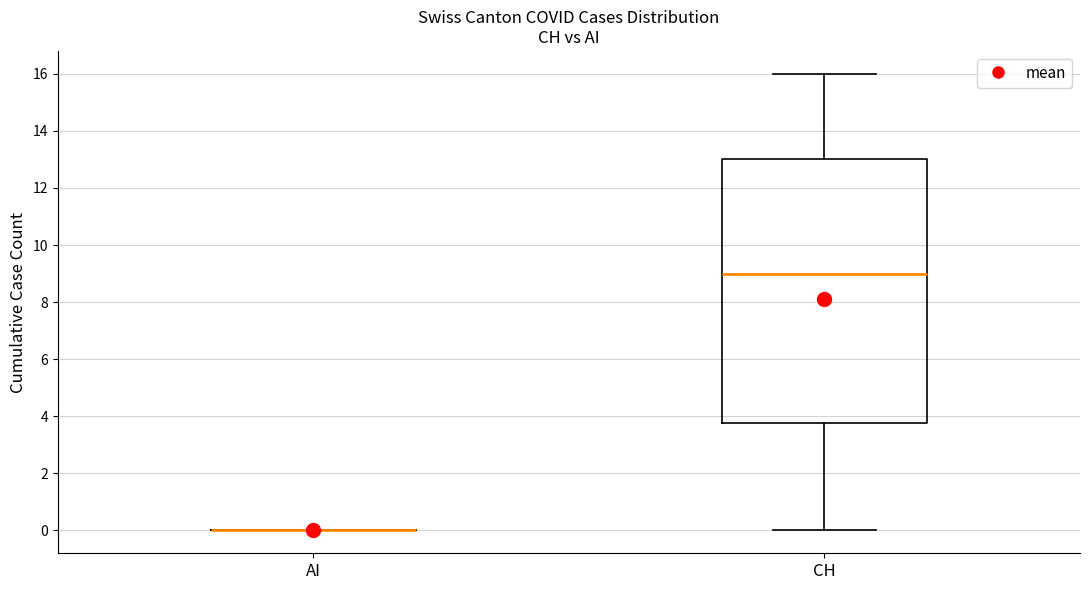

Reading left to right, read every box against the y-axis: the position of its median line, the range the box covers, and the ends of its whiskers. The values are not printed on the chart, so give them approximately, as read against the axis.

AI: box collapsed to a line at 0.0, whiskers 0.0 to 0.0
CH: median 9.0, box 3.8 to 13.0, whiskers 0.0 to 16.0